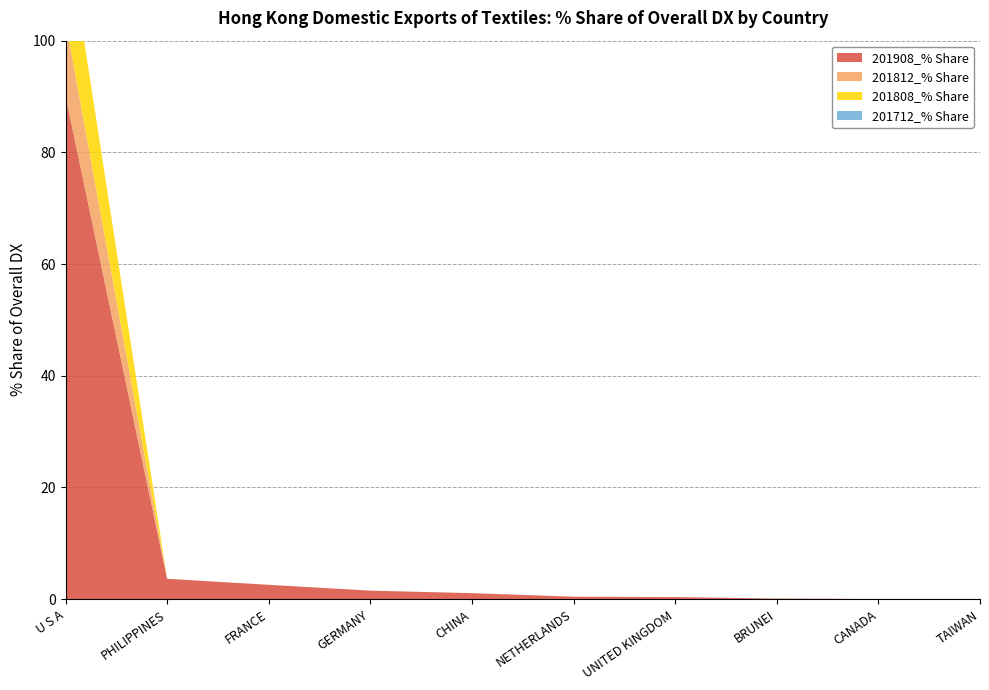

Reading right to left, list all the values displayed in this chart.

201908_% Share: TAIWAN=0.0	CANADA=0.0	BRUNEI=0.1	UNITED KINGDOM=0.4	NETHERLANDS=0.4	CHINA=1.1	GERMANY=1.5	FRANCE=2.6	PHILIPPINES=3.7	U S A=90.2
201812_% Share: TAIWAN=0.0	CANADA=0.0	BRUNEI=0.0	UNITED KINGDOM=0.0	NETHERLANDS=0.0	CHINA=0.0	GERMANY=0.0	FRANCE=0.0	PHILIPPINES=0.0	U S A=13.4
201808_% Share: TAIWAN=0.0	CANADA=0.0	BRUNEI=0.0	UNITED KINGDOM=0.0	NETHERLANDS=0.0	CHINA=0.0	GERMANY=0.0	FRANCE=0.0	PHILIPPINES=0.0	U S A=18.0
201712_% Share: TAIWAN=0.0	CANADA=0.0	BRUNEI=0.0	UNITED KINGDOM=0.0	NETHERLANDS=0.0	CHINA=0.0	GERMANY=0.0	FRANCE=0.0	PHILIPPINES=0.0	U S A=0.0